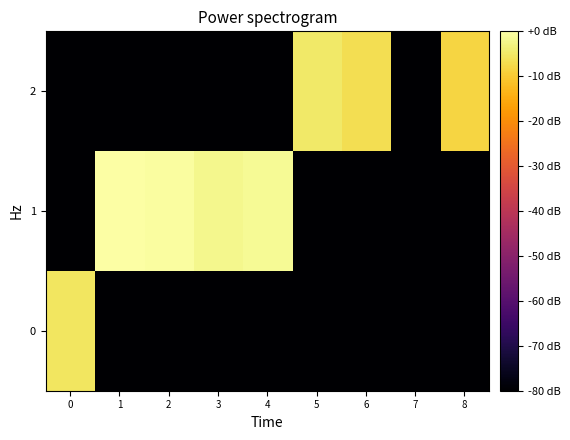

Which label corresponds to the smallest value in the chart?

1